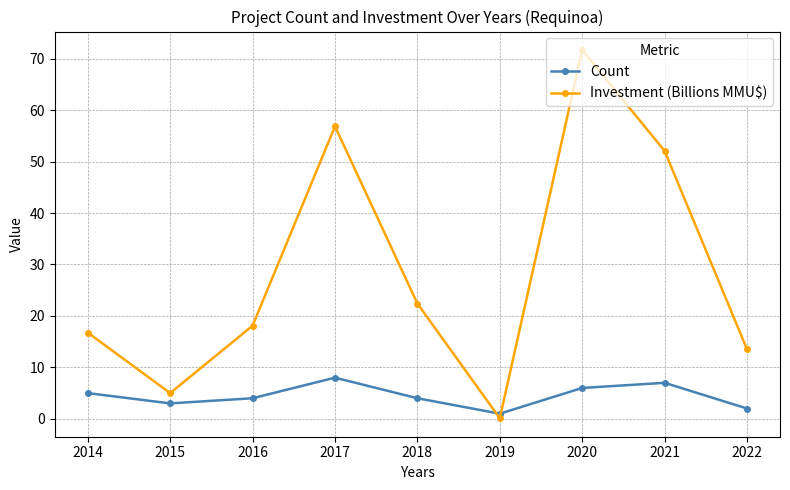

How many Count values are between 3 and 6?

5